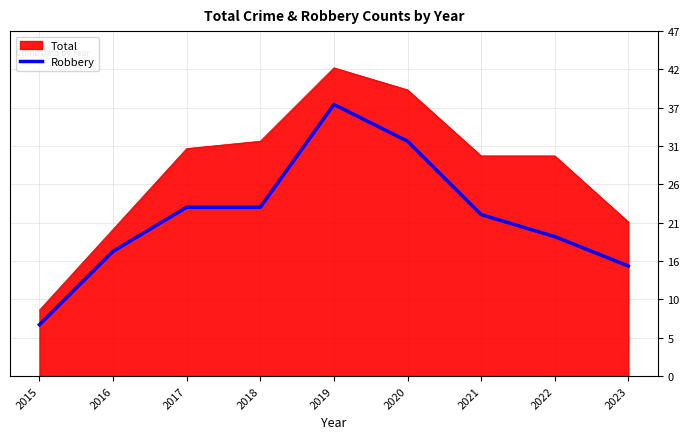

Rank the series by their maximum value, from lowest to highest.

Robbery, Total